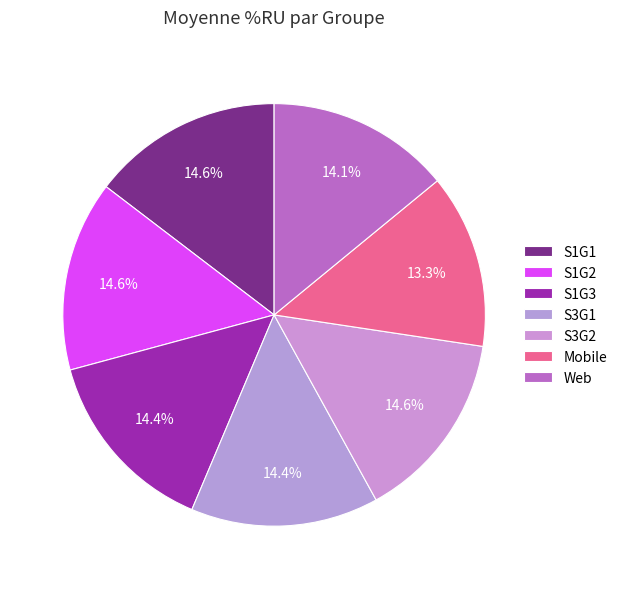

The S3G2 slice represents 2% of the pie. True or false?

False